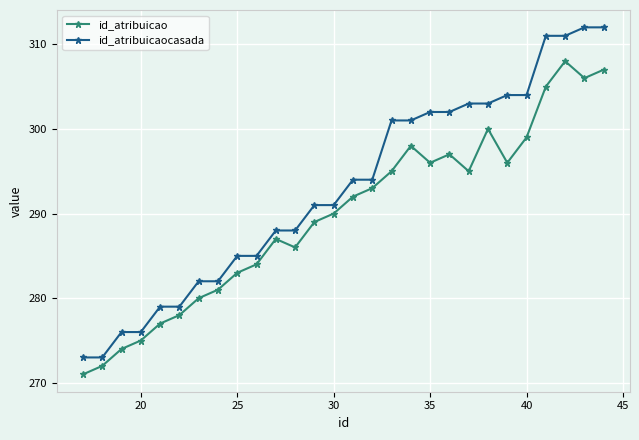

True or false: id_atribuicao has more than 2 interior local peaks.

True